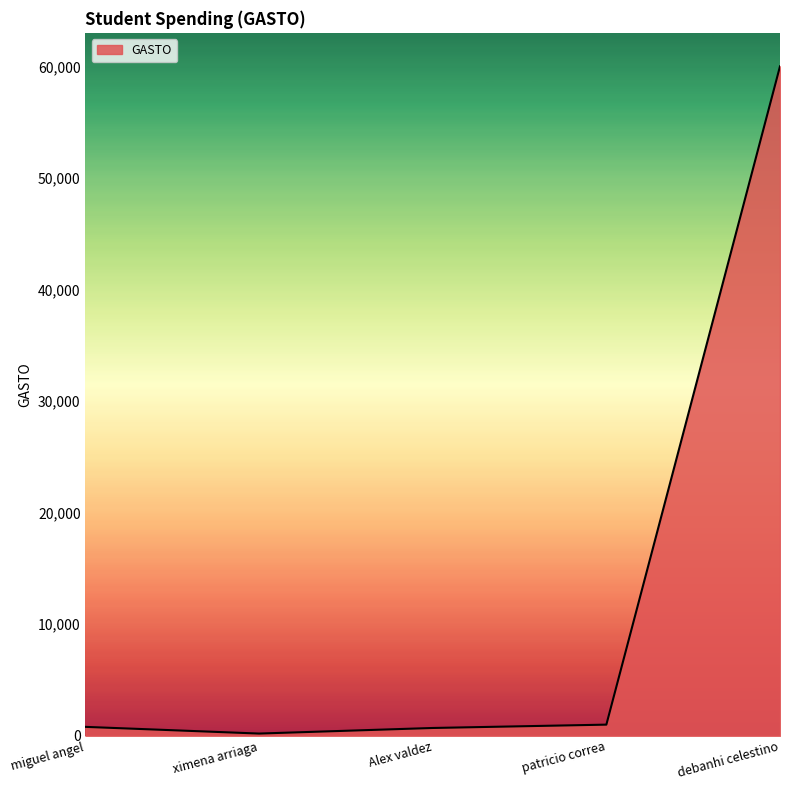

True or false: there are more than 1 points higher than both neighbors.

False